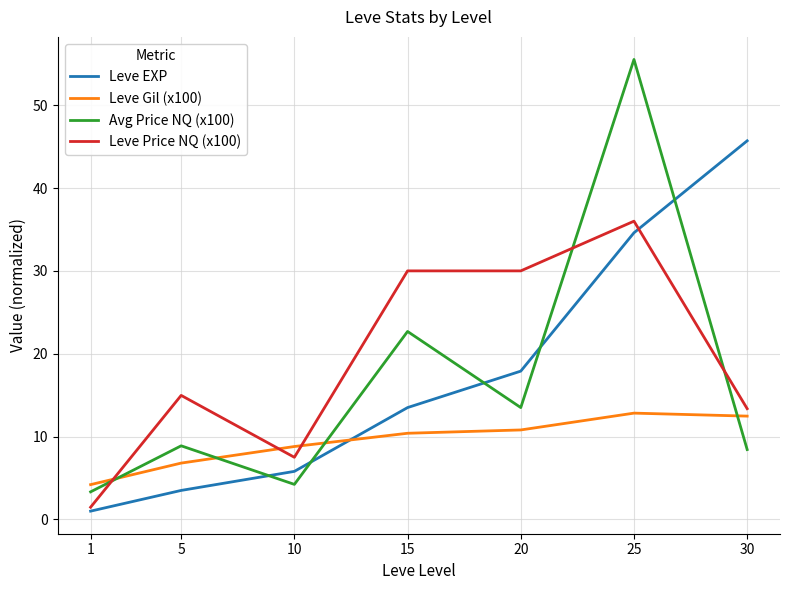

True or false: Leve EXP has a value of 45.7 at 30.

True